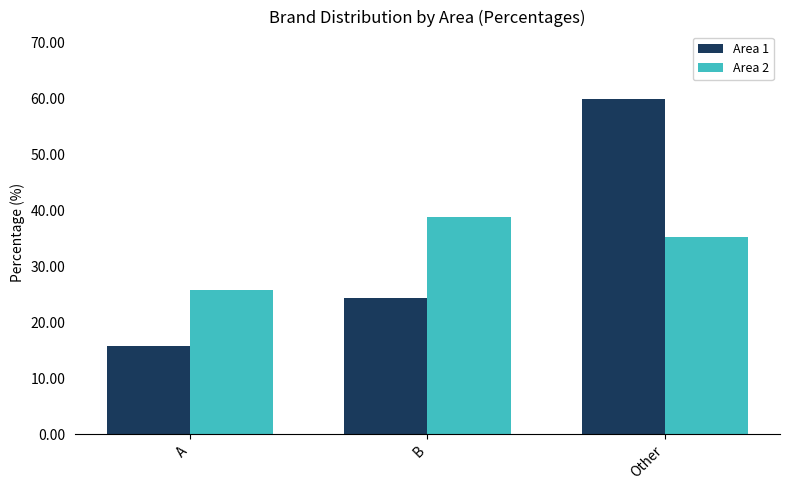

What is the value of the Area 2 bar at the 3rd from the left?

35.3